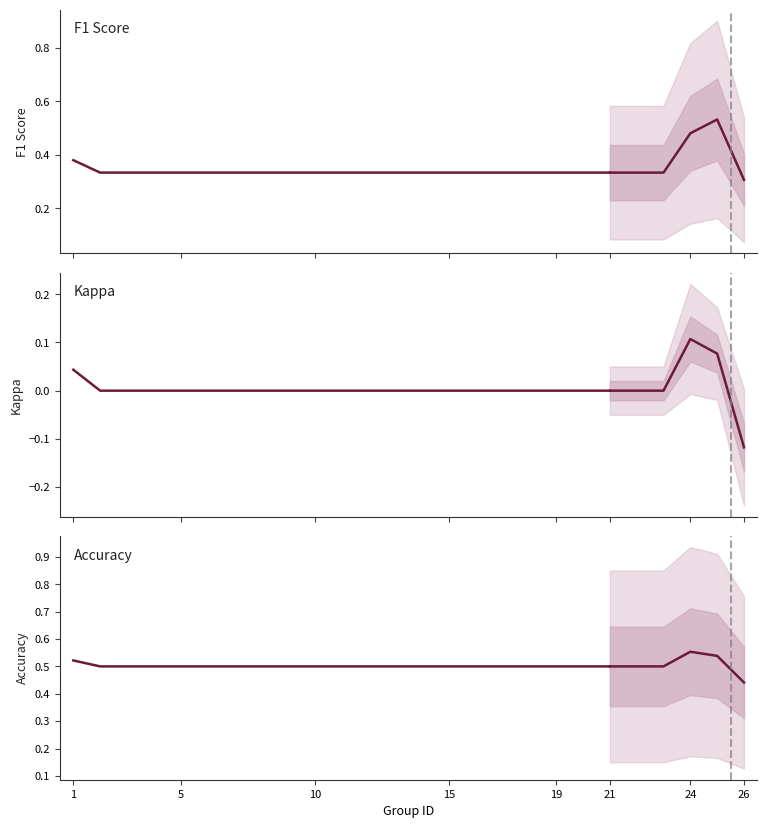

True or false: Kappa has a value of -0.0 at 10.

False